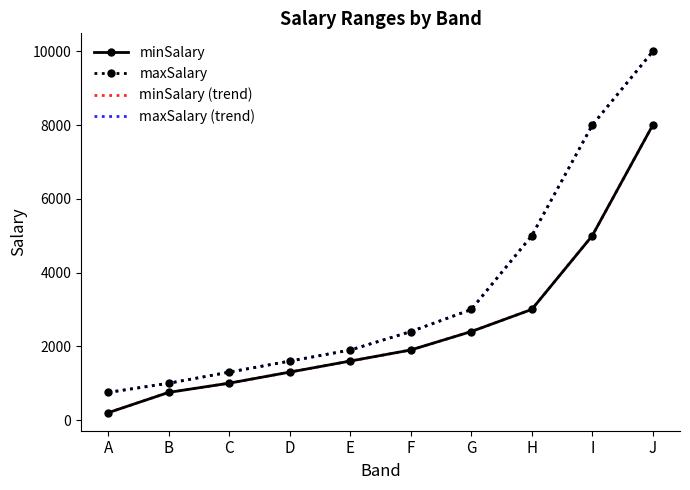

True or false: maxSalary and minSalary (trend) cross at least once.

False